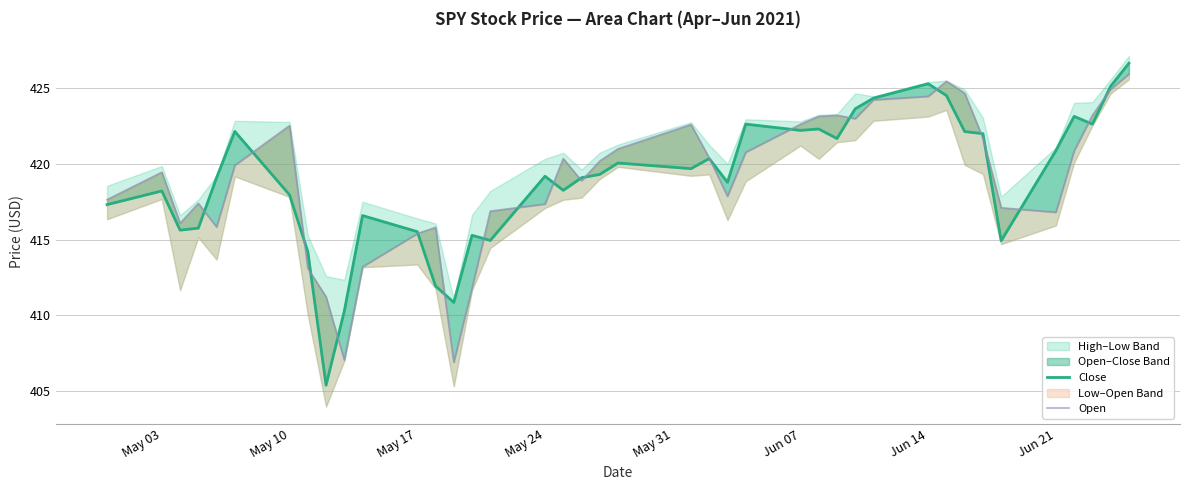

At how many categories does at least one series exceed 414?

37